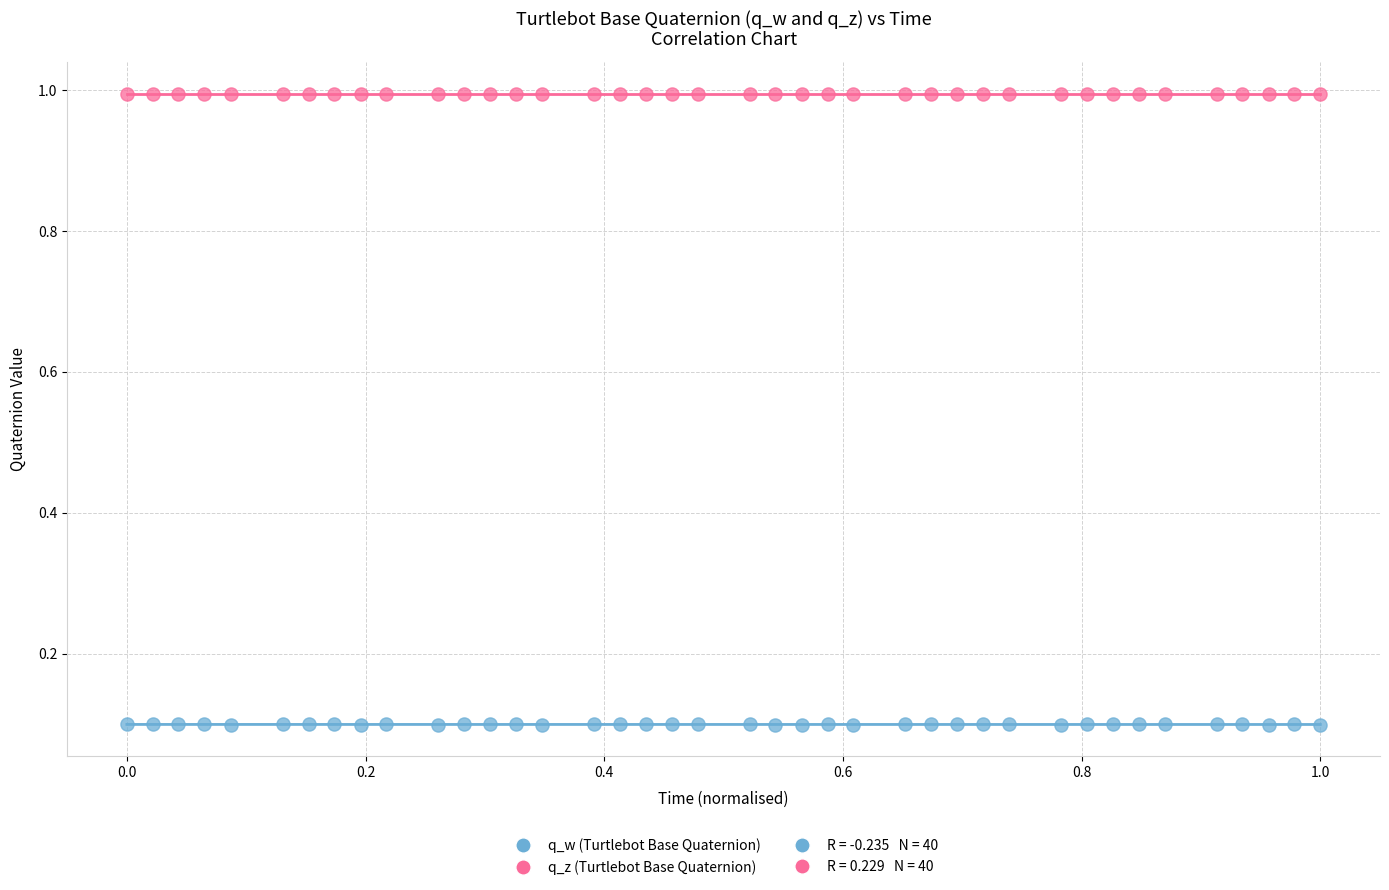

Across all data points, what is the range of Y values (max minus min)?

0.9